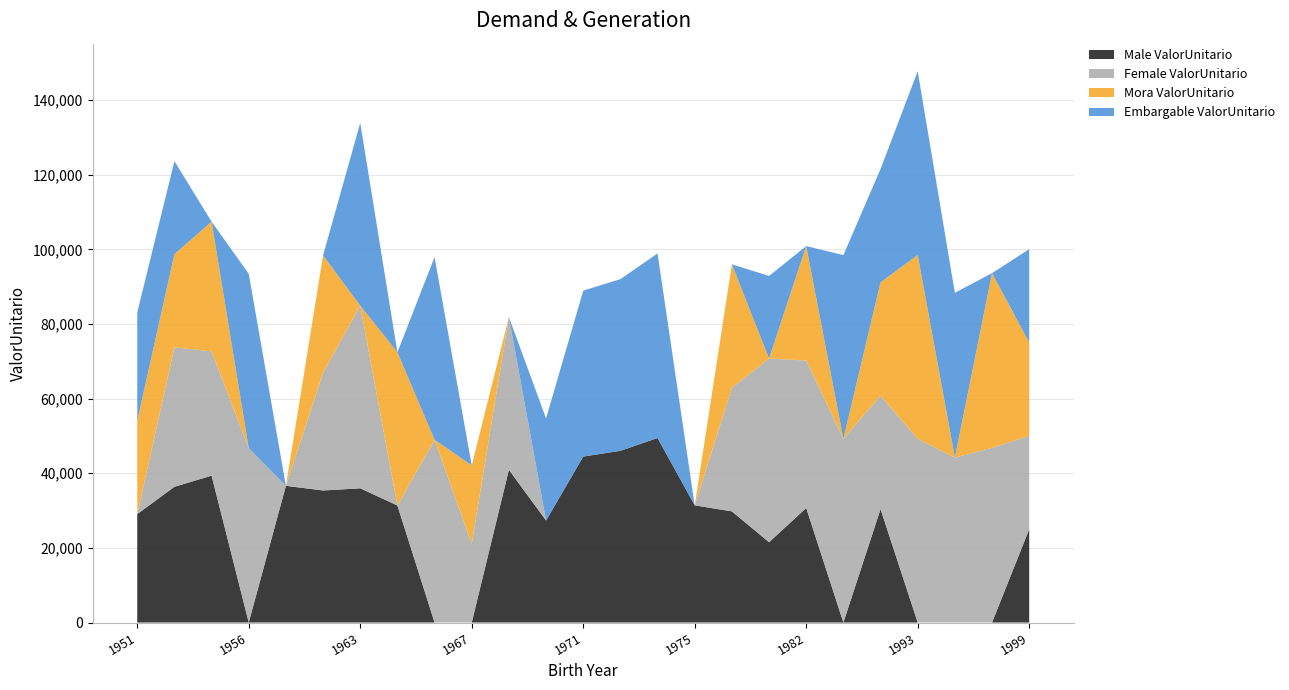

Reading right to left, transcribe all the data shown in this chart.

Male ValorUnitario: 24987.9	0.0	0.0	0.0	30383.1	0.0	30684.6	21516.1	29785.2	31393.8	49450.5	46008.6	44466.2	27342.4	40925.1	0.0	0.0	31358.5	35961.0	35386.1	36626.8	0.0	39354.8	36369.8	29055.8
Female ValorUnitario: 25017.4	46813.5	44178.5	49241.4	30383.1	49230.4	39505.2	49230.4	33103.9	0.0	0.0	0.0	0.0	0.0	40925.1	21057.6	48962.8	0.0	48962.8	31498.9	0.0	46721.9	33296.0	37369.8	0.0
Mora ValorUnitario: 25017.4	46813.5	0.0	49241.4	30383.1	0.0	30684.6	0.0	33103.9	0.0	0.0	0.0	0.0	0.0	0.0	21057.6	0.0	41058.5	0.0	31498.9	0.0	0.0	34768.7	24951.3	24987.9
Embargable ValorUnitario: 25017.4	0.0	44178.5	49241.4	30383.1	49230.4	0.0	22119.2	0.0	0.0	49450.5	46008.6	44466.2	27342.4	0.0	0.0	48962.8	0.0	48962.8	0.0	0.0	46721.9	0.0	24951.3	29055.8